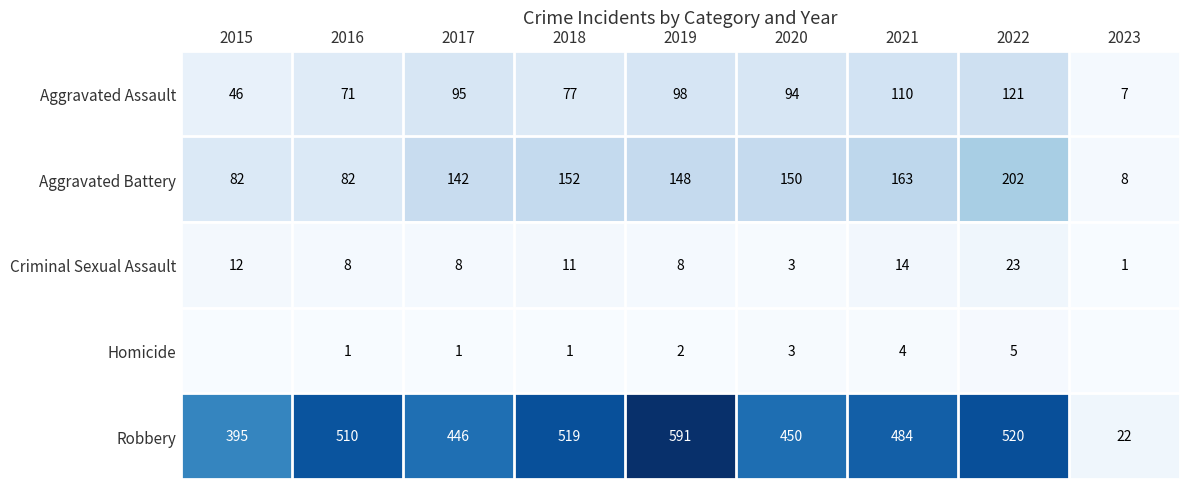

What is the total value across all series at 2017?

692